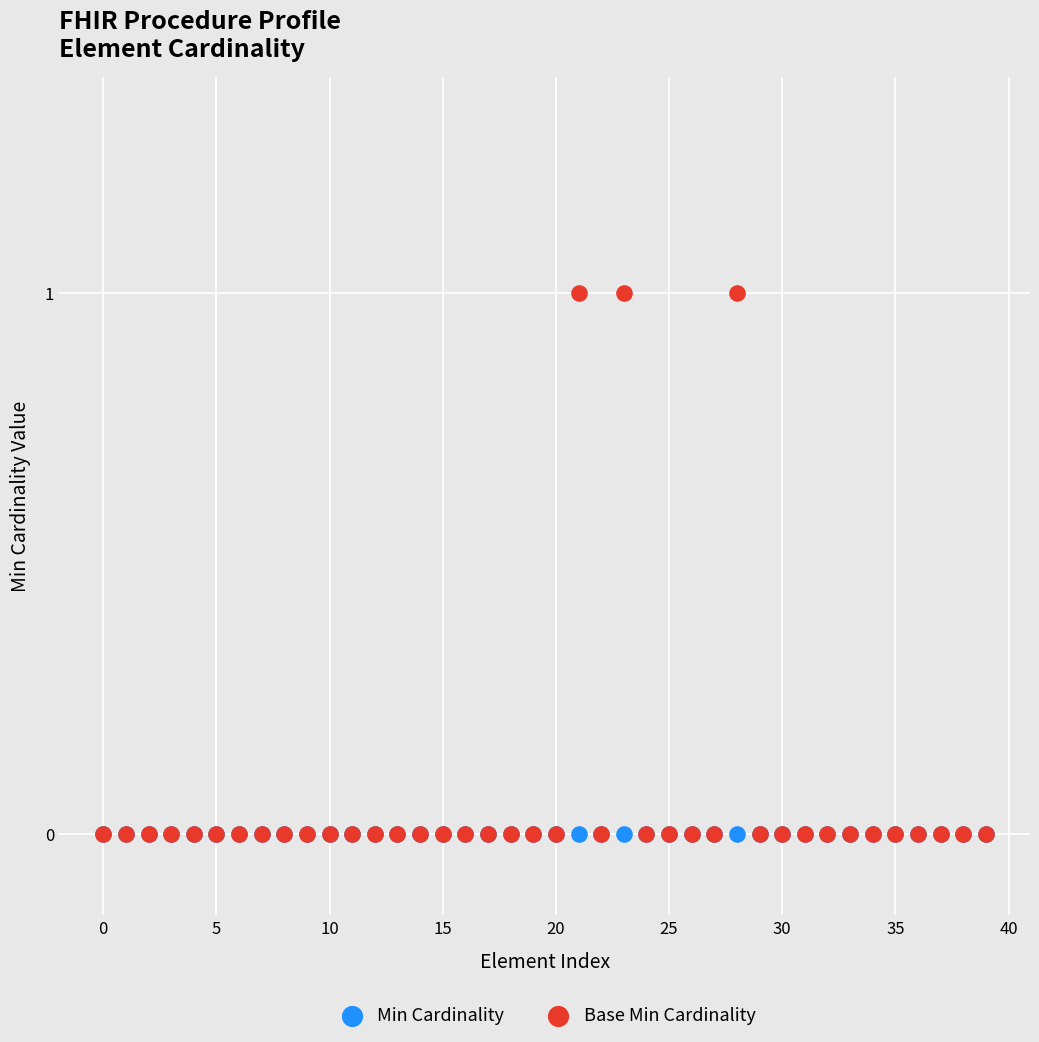

What are all the series names shown in the legend?

Min Cardinality, Base Min Cardinality